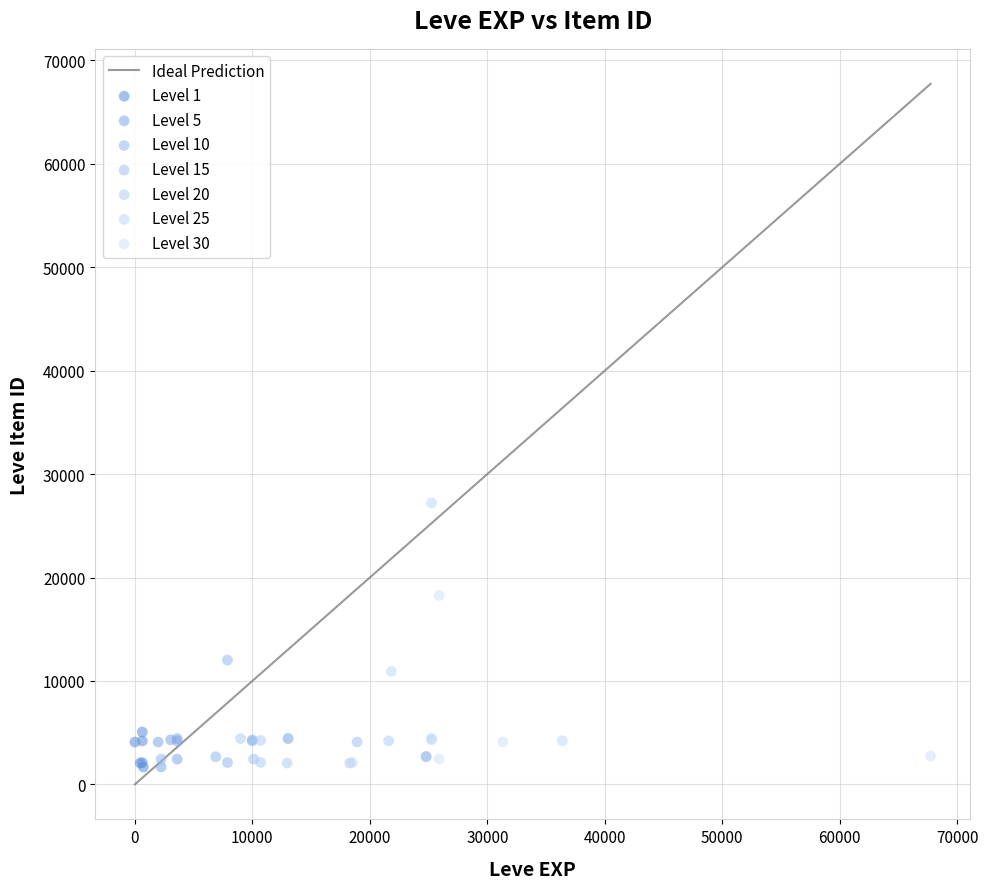

Which series contains the highest Y value?

Level 25